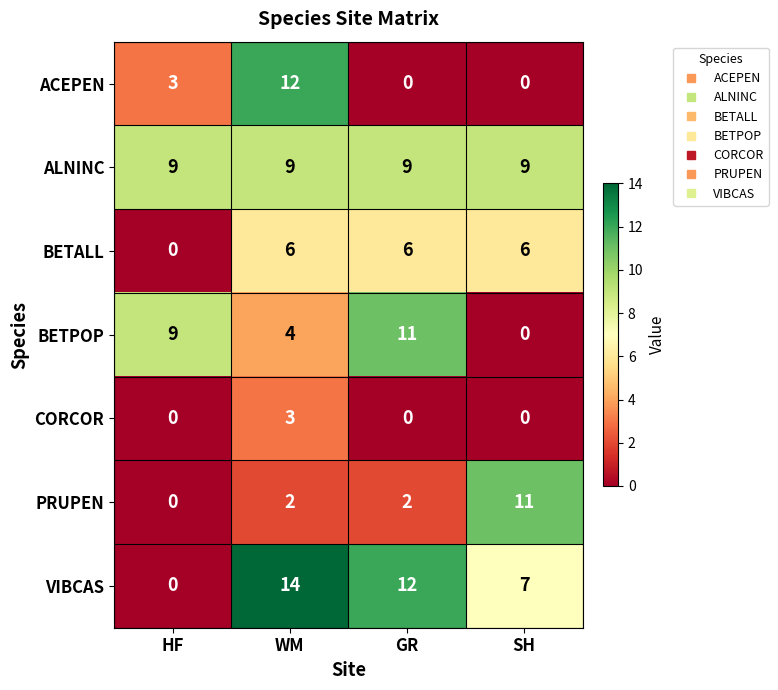

What is the difference between the BETALL values at HF and WM?

6